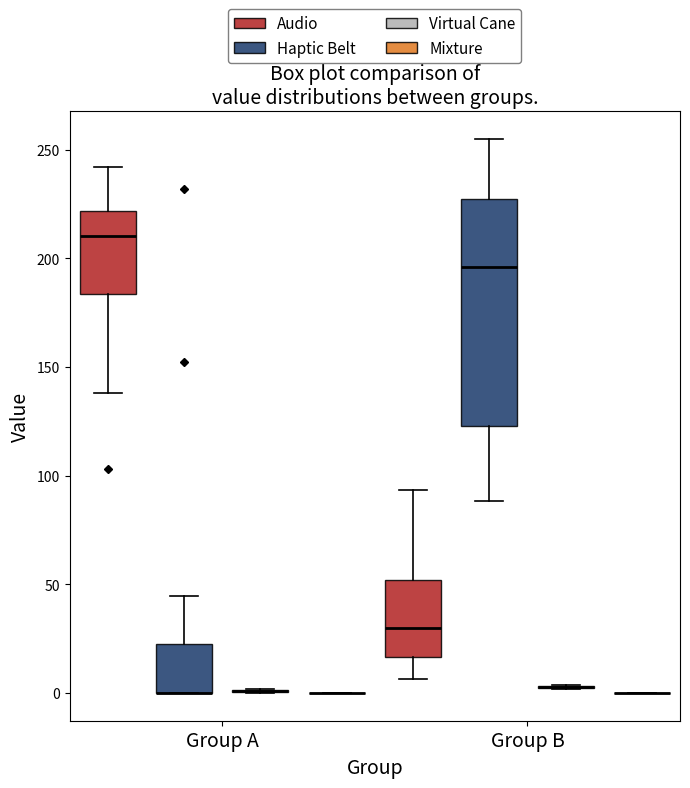

Reading left to right, transcribe this box plot: for each box, give where its median line is, the range the box spans, and where its two whiskers end, as read against the y-axis. The values are not printed on the chart, so give them approximately, as read against the axis.

Group A (Audio): median 210, box 185 to 220, whiskers 140 to 240
Group A (Haptic Belt): median 0 (drawn on the box's lower edge), box 0 to 20, whiskers 0 to 45
Group A (Virtual Cane): box collapsed to a line at 0, whiskers 0 to 0
Group A (Mixture): box collapsed to a line at 0, whiskers 0 to 0
Group B (Audio): median 30, box 15 to 50, whiskers 5 to 95
Group B (Haptic Belt): median 195, box 125 to 225, whiskers 90 to 255
Group B (Virtual Cane): box collapsed to a line at 5, whiskers 0 to 5
Group B (Mixture): box collapsed to a line at 0, whiskers 0 to 0